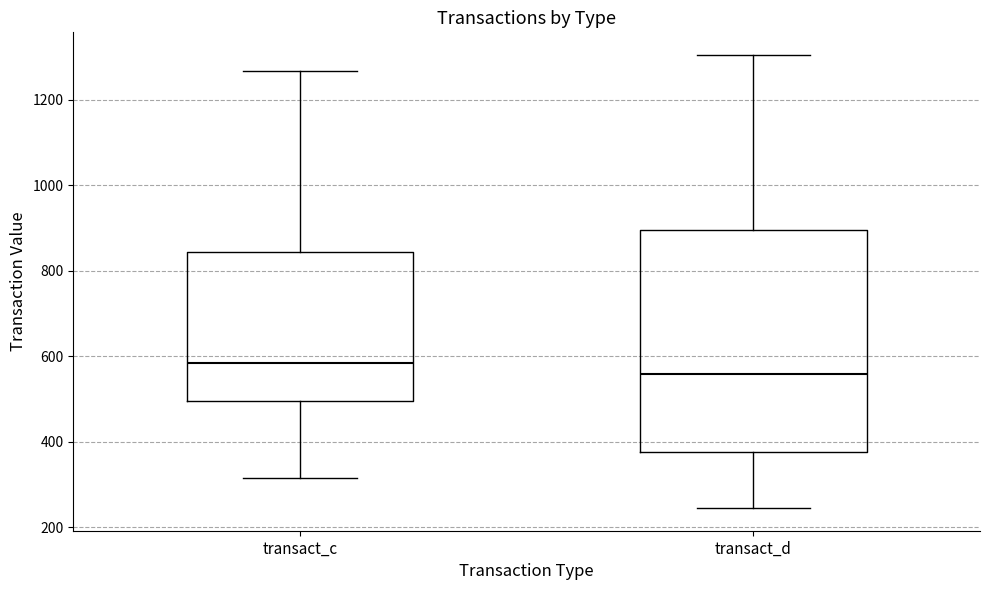

Reading left to right, read every box against the y-axis: the position of its median line, the range the box covers, and the ends of its whiskers. The values are not printed on the chart, so give them approximately, as read against the axis.

transact_c: median 580, box 500 to 840, whiskers 320 to 1260
transact_d: median 560, box 380 to 900, whiskers 240 to 1300